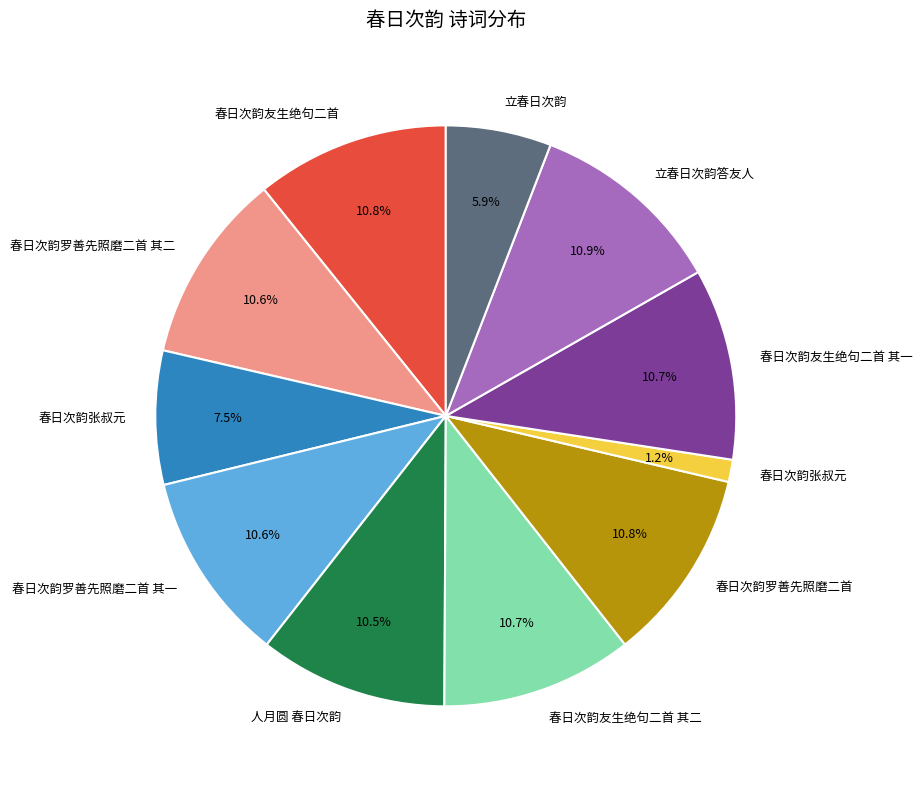

To the nearest percent, what is the difference between the largest and smallest slice percentages?

10%